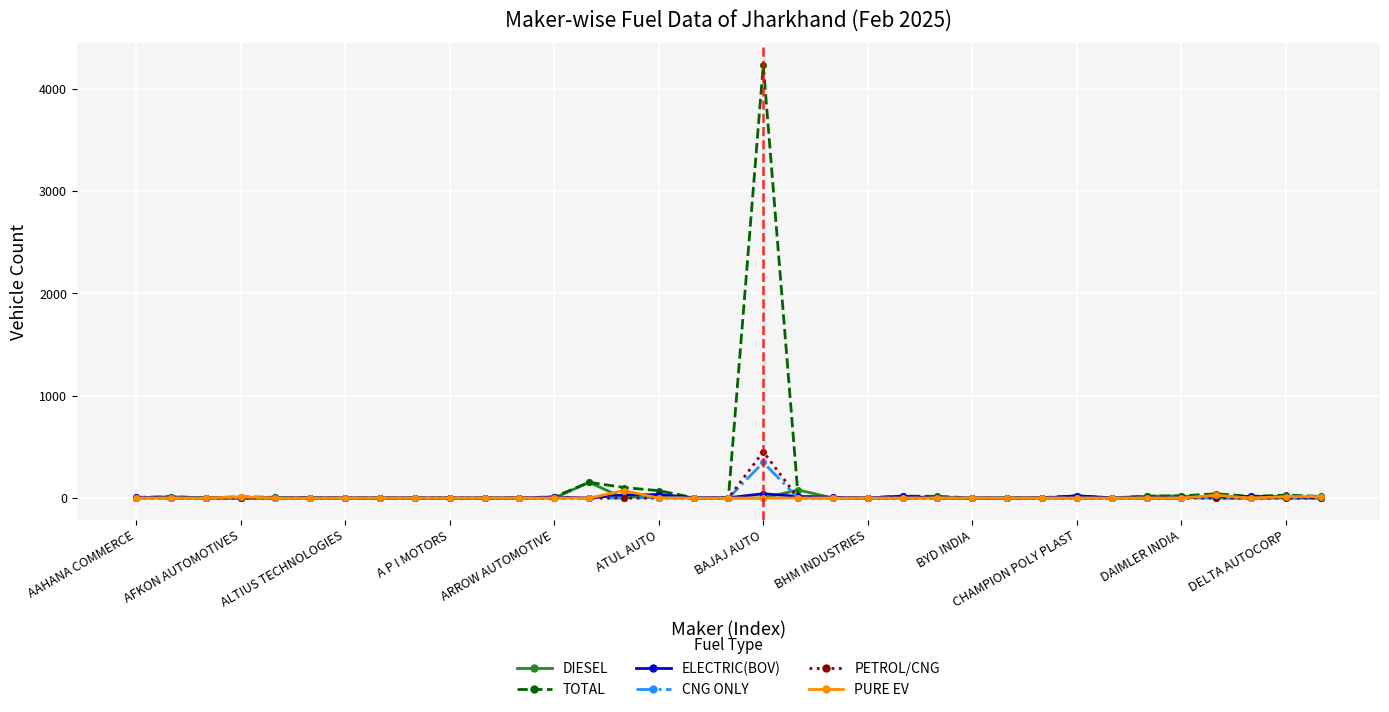

True or false: CNG ONLY has more than 0 points higher than both neighbors.

True